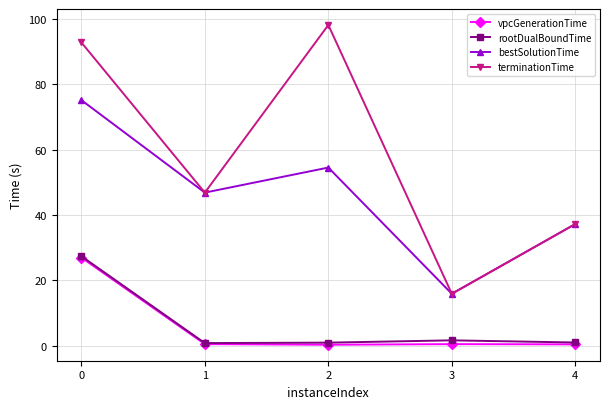

How many lines are shown in the chart?

4